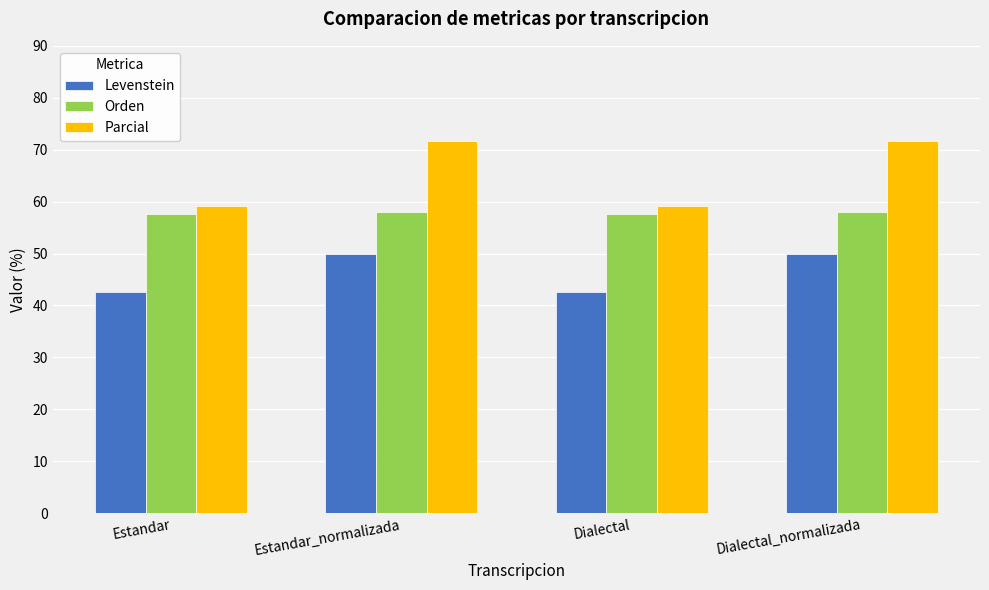

What is the sum of the Parcial values at Estandar and Dialectal_normalizada?

130.8